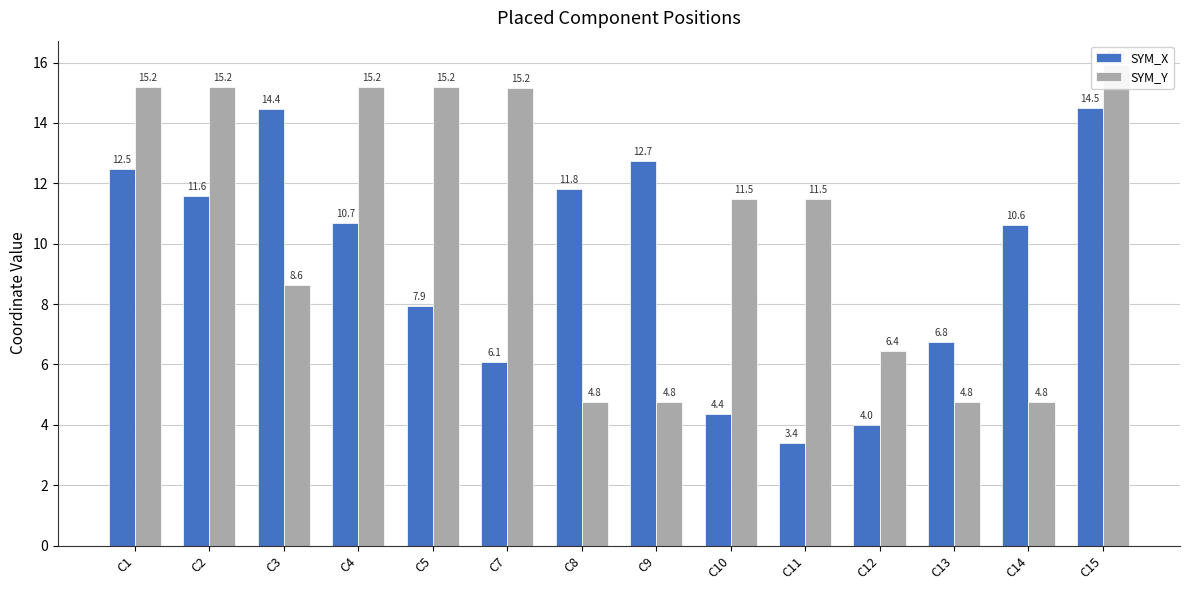

Rank the series by their average value, from highest to lowest.

SYM_Y, SYM_X